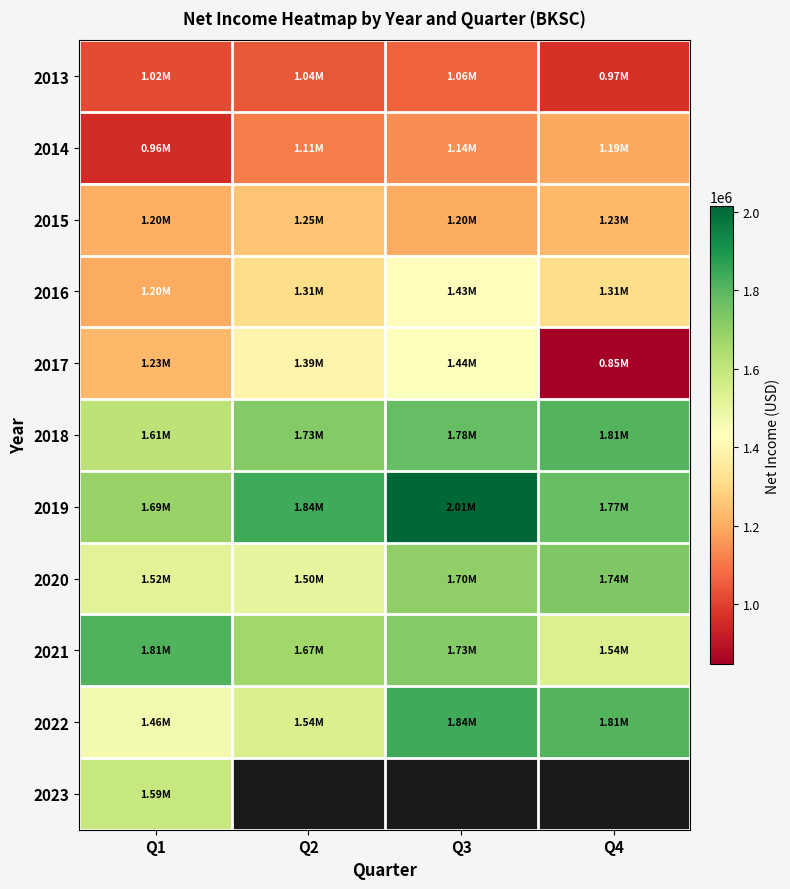

List the series in order of their peak value, highest first.

2019, 2022, 2021, 2018, 2020, 2023, 2017, 2016, 2015, 2014, 2013